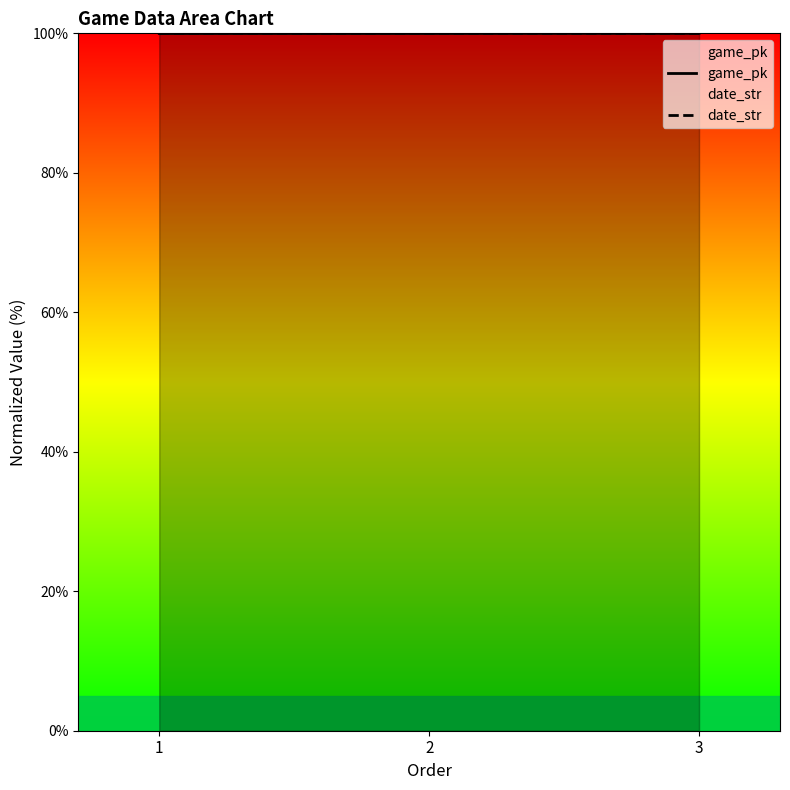

Reading right to left, what are all the values shown in this chart?

game_pk: 100.0	100.0	100.0
date_str: 100.0	100.0	100.0